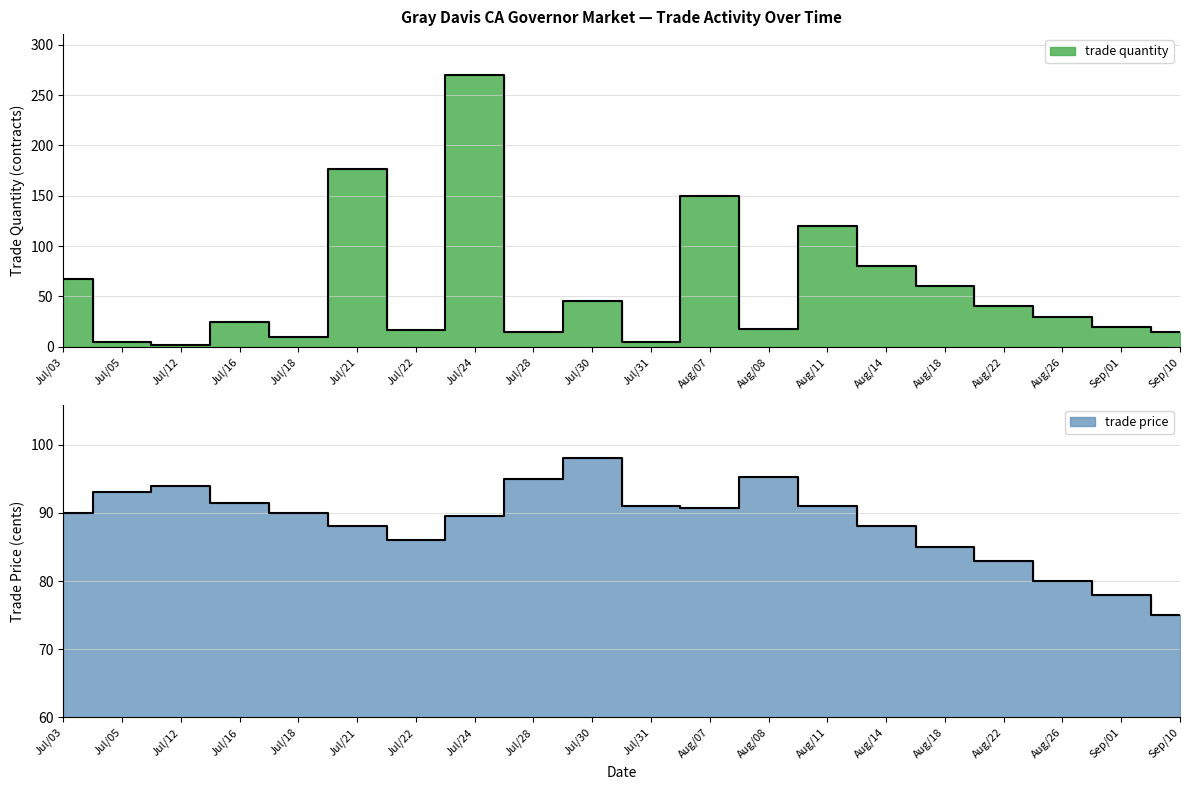

How many intersections are there between trade price and trade quantity?

8